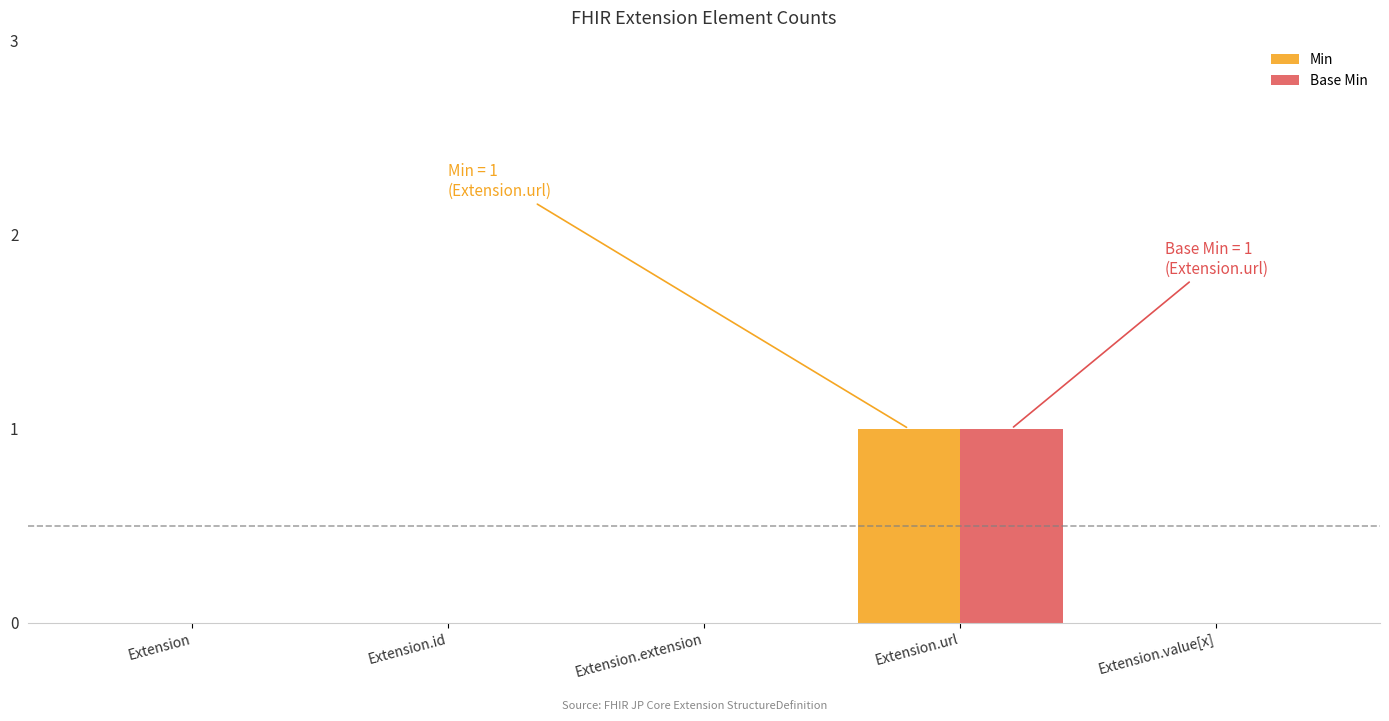

True or false: Base Min has a value of 2 at Extension.url.

False